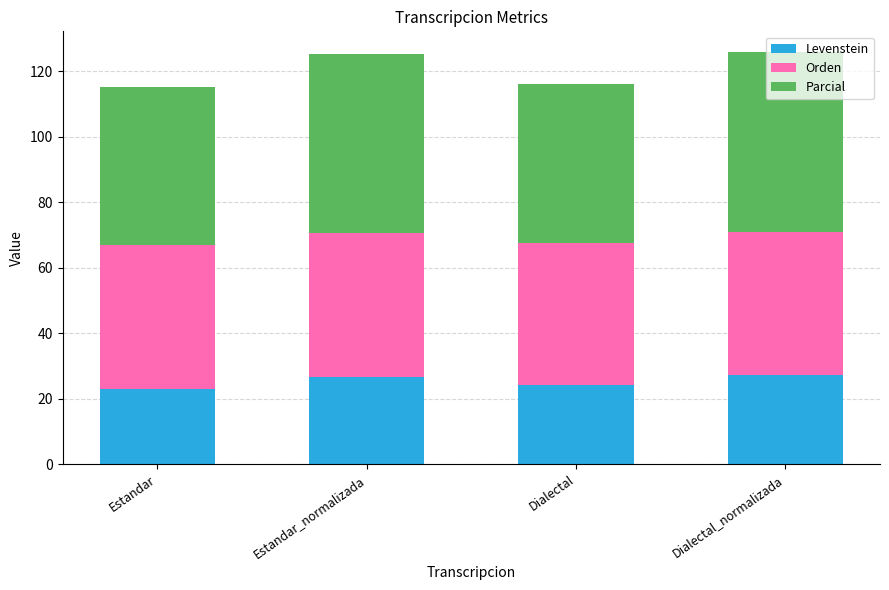

The value of Levenstein at Estandar is 11.4. True or false?

False